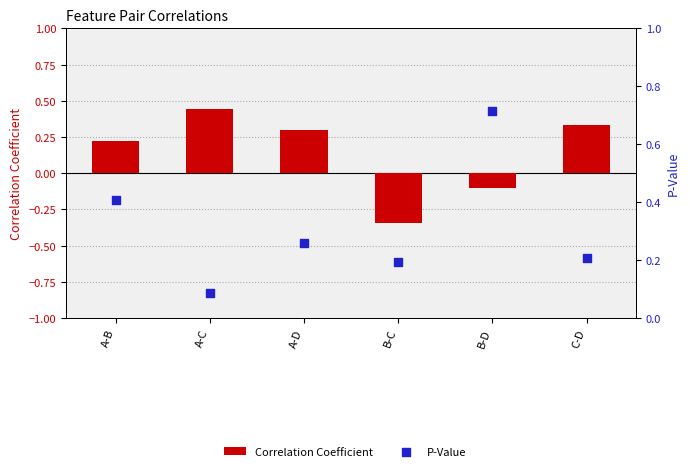

Which series reaches the minimum Y coordinate?

Correlation Coefficient